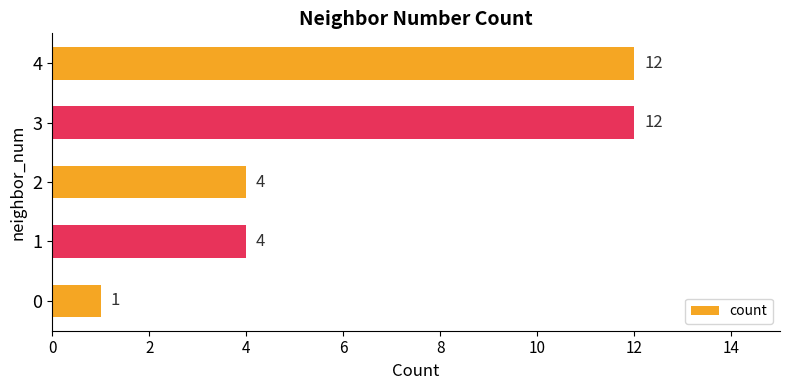

What is the average value?

7